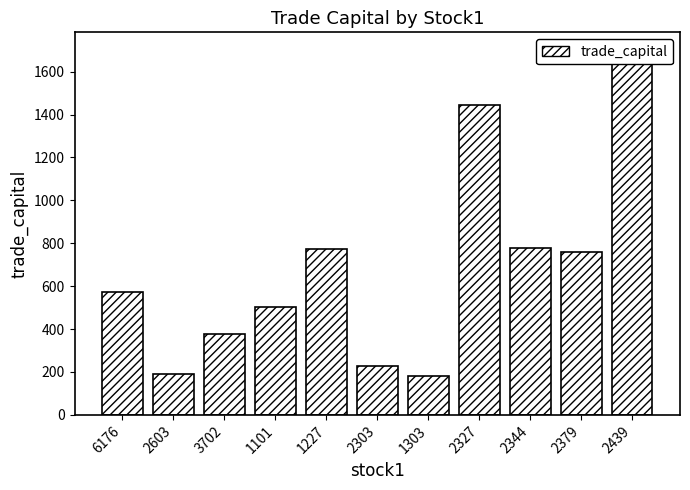

Reading left to right, extract all data points from this chart.

6176=573.8	2603=192.2	3702=377.0	1101=503.5	1227=772.7	2303=229.8	1303=183.0	2327=1443.2	2344=778.7	2379=761.6	2439=1698.3